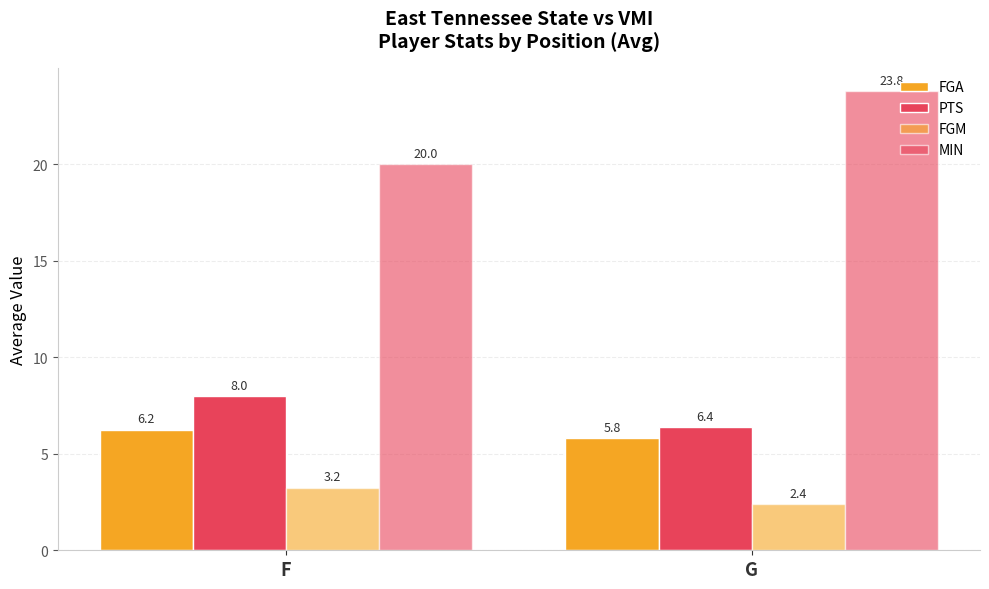

Which label corresponds to the smallest value in the chart?

G